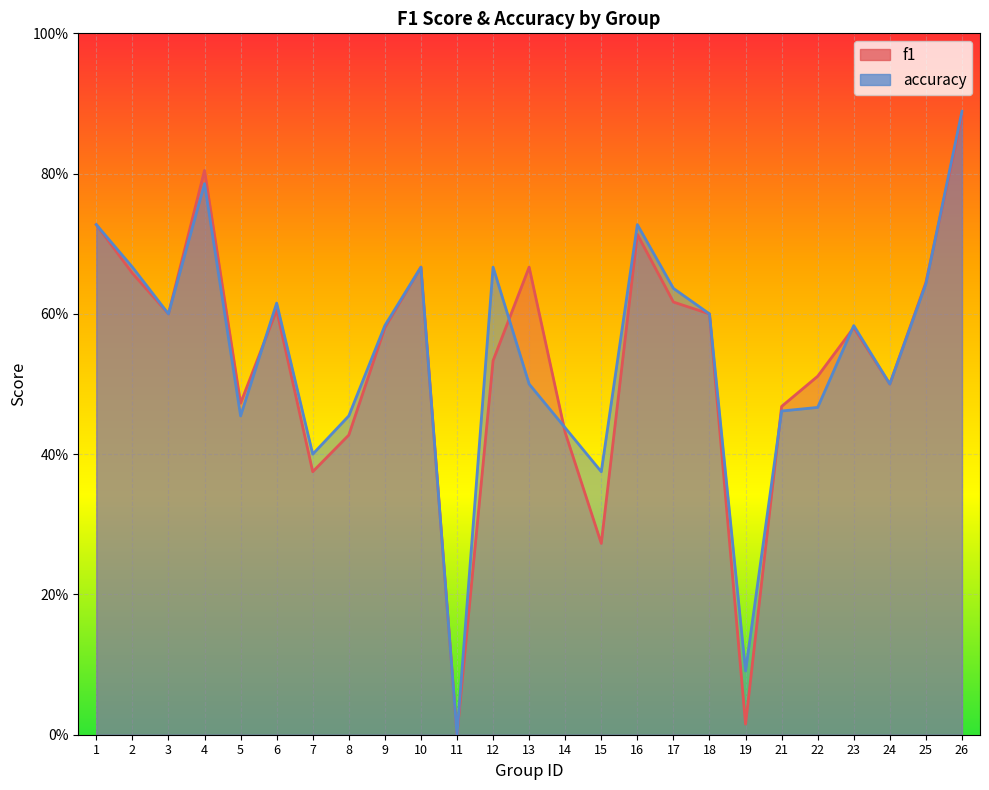

How many intersections are there between accuracy and f1?

6